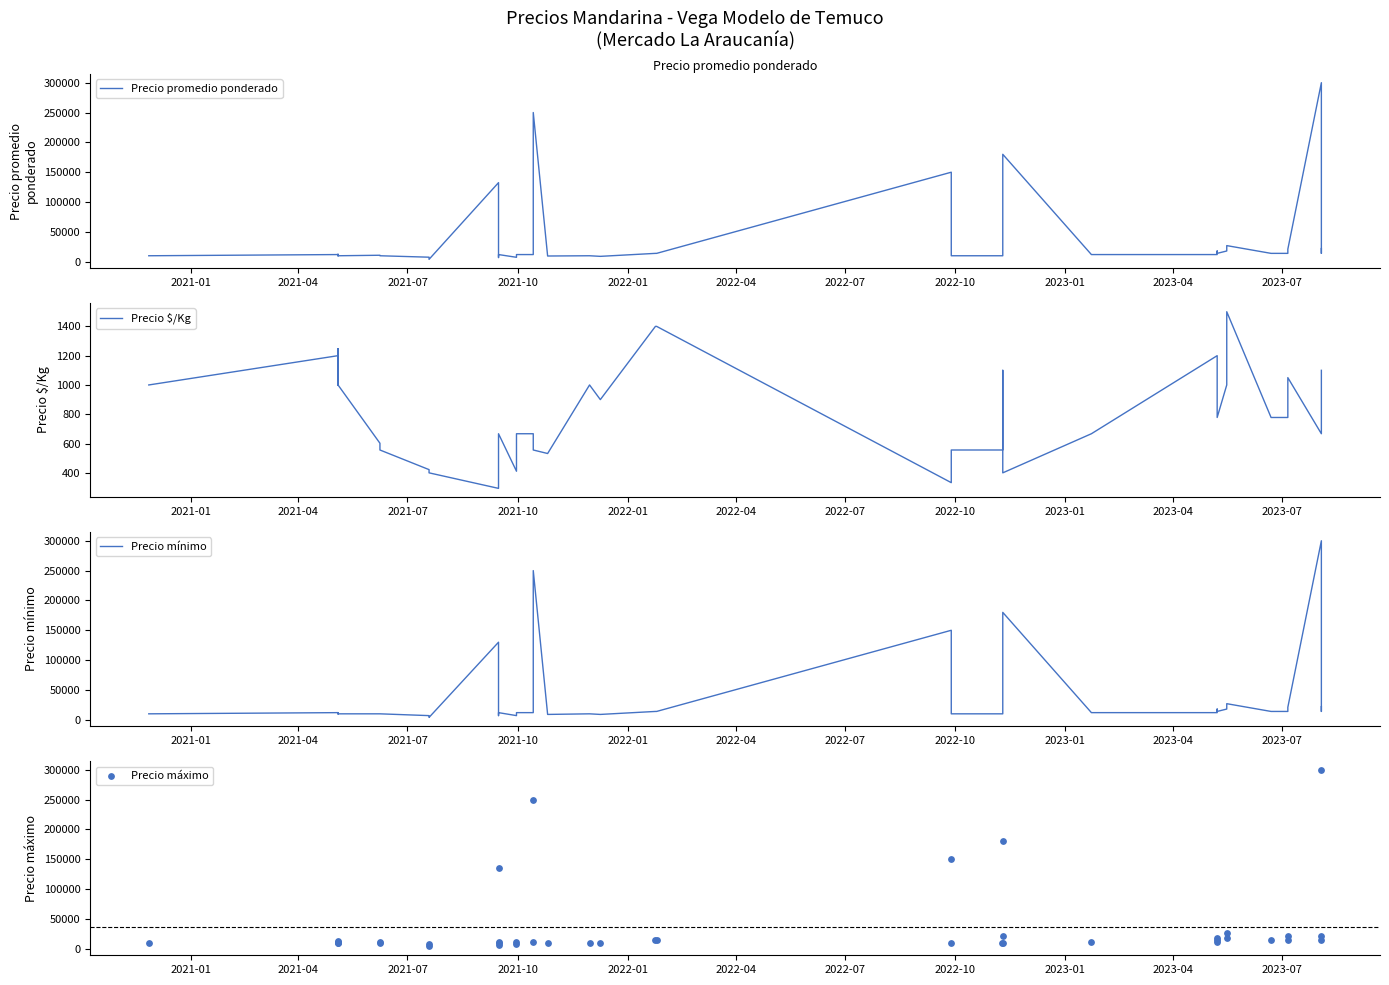

Is the value of Precio promedio ponderado at 22 greater than the value of Precio máximo at 2023-07?

Yes